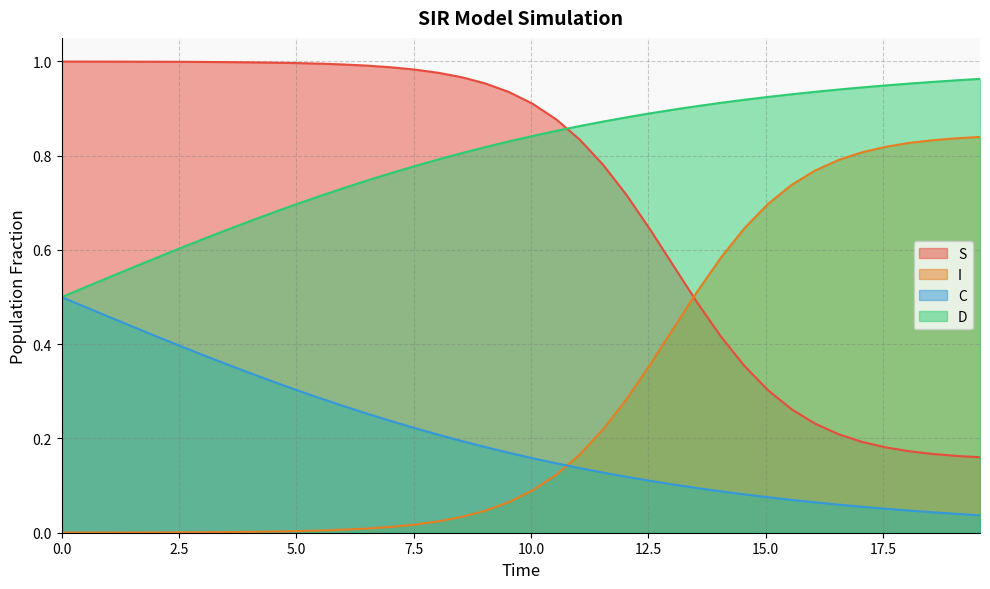

True or false: C and I intersect in this chart.

True